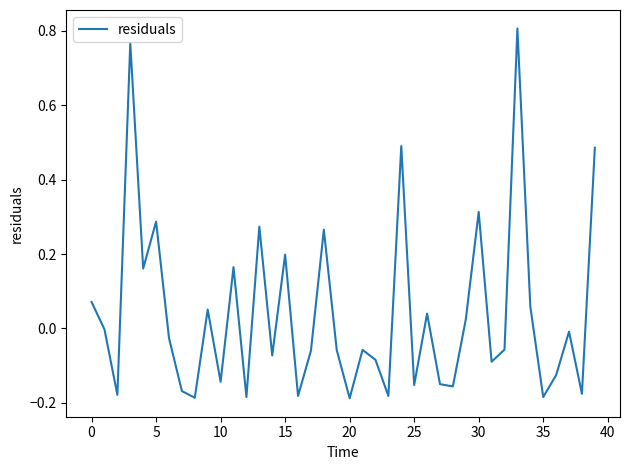

What is the difference between the maximum and minimum values?

1.0